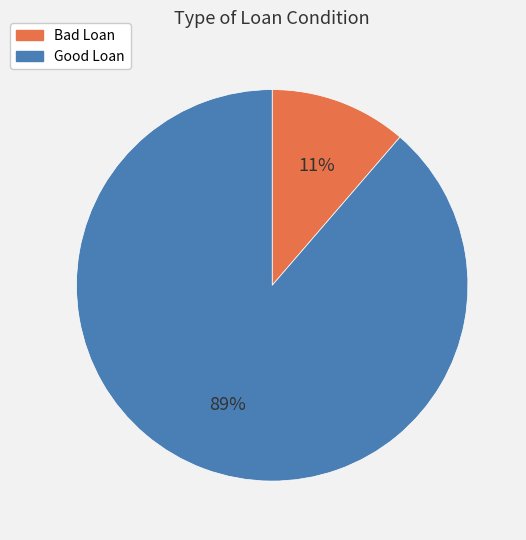

Which category has the biggest portion of the pie?

Good Loan